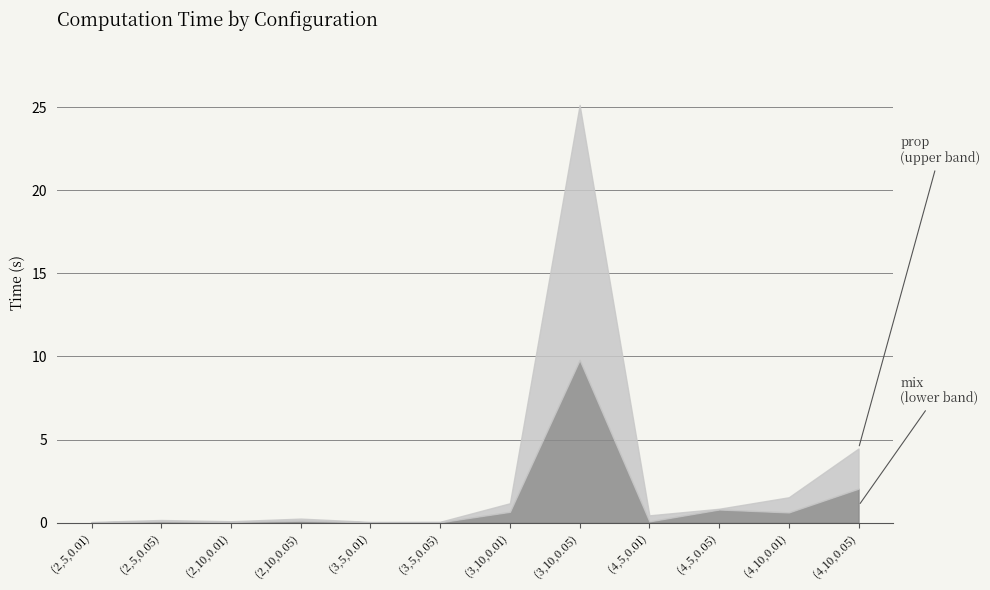

What is the approximate value of mix at (4,5,0.01)?

0.1